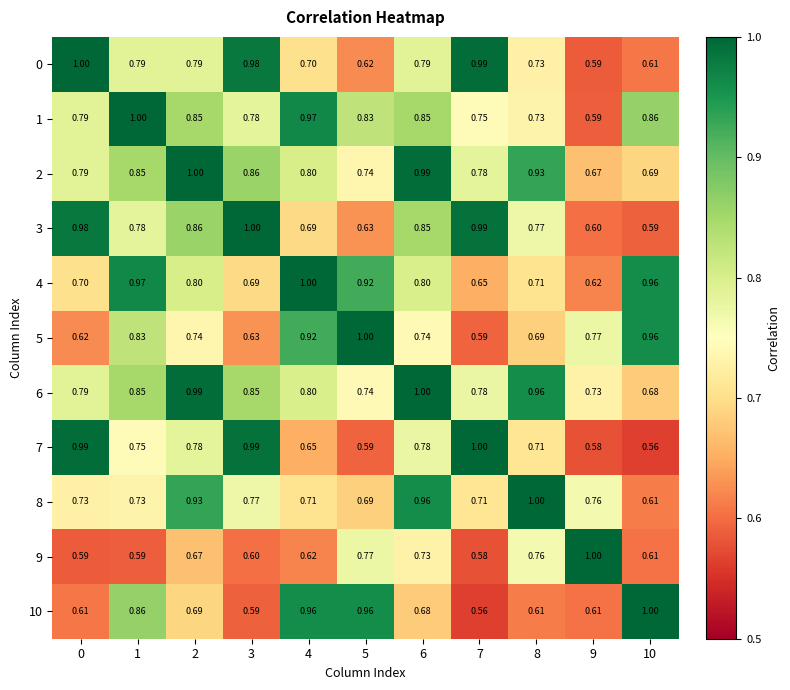

Is the value of 5 at 7 greater than the value of 6 at 3?

No